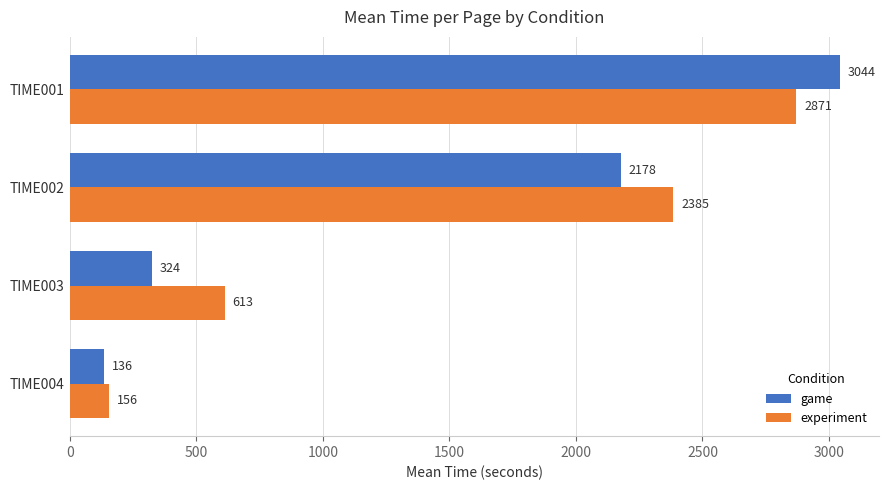

At which label does experiment reach its minimum?

TIME004